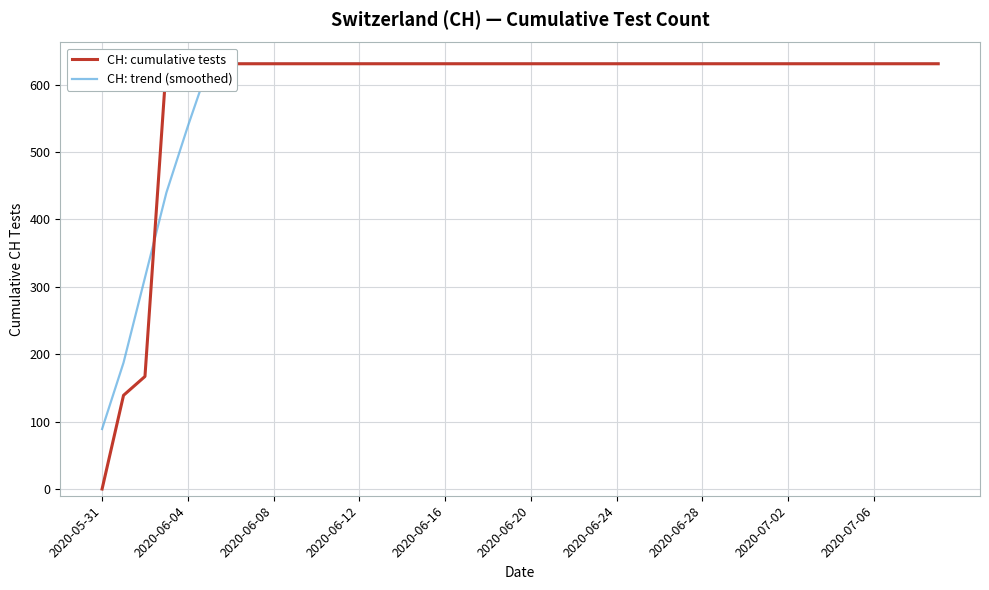

Which series has the largest range (max minus min)?

CH: cumulative tests